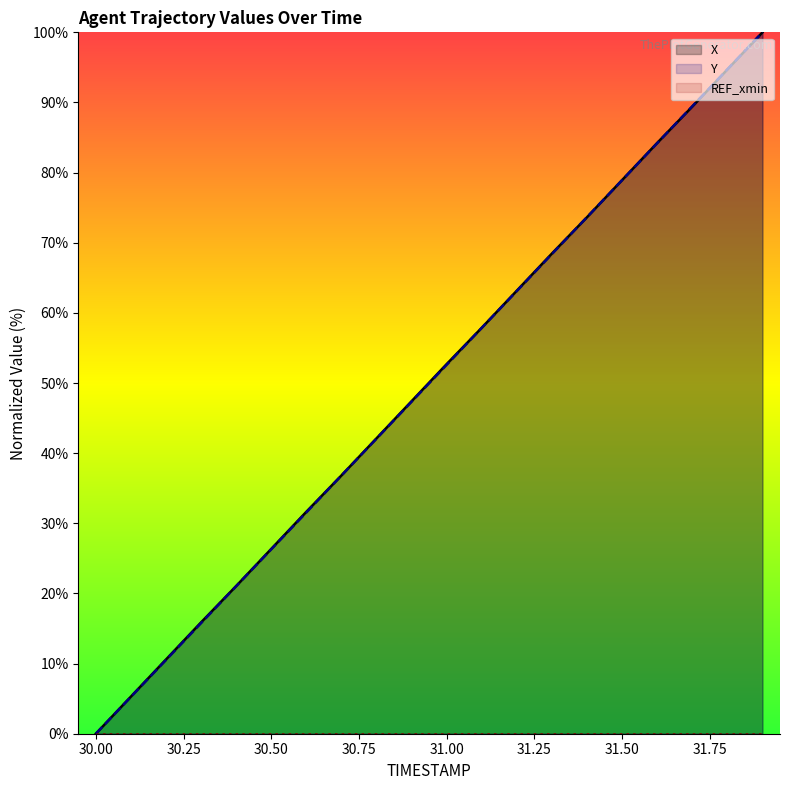

What are all the series names shown in the legend?

X, Y, REF_xmin